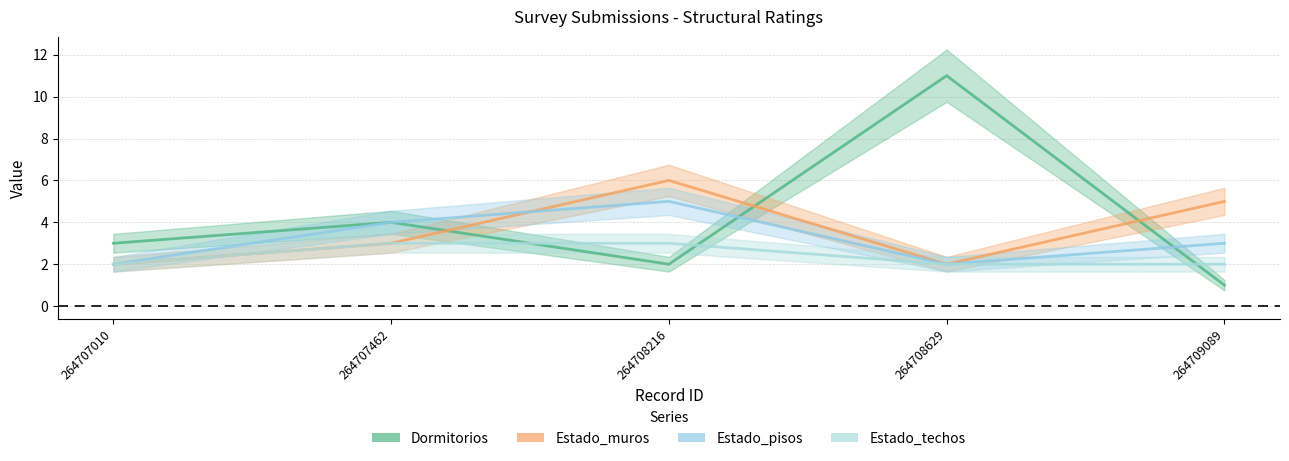

What is the minimum value for Dormitorios?

1